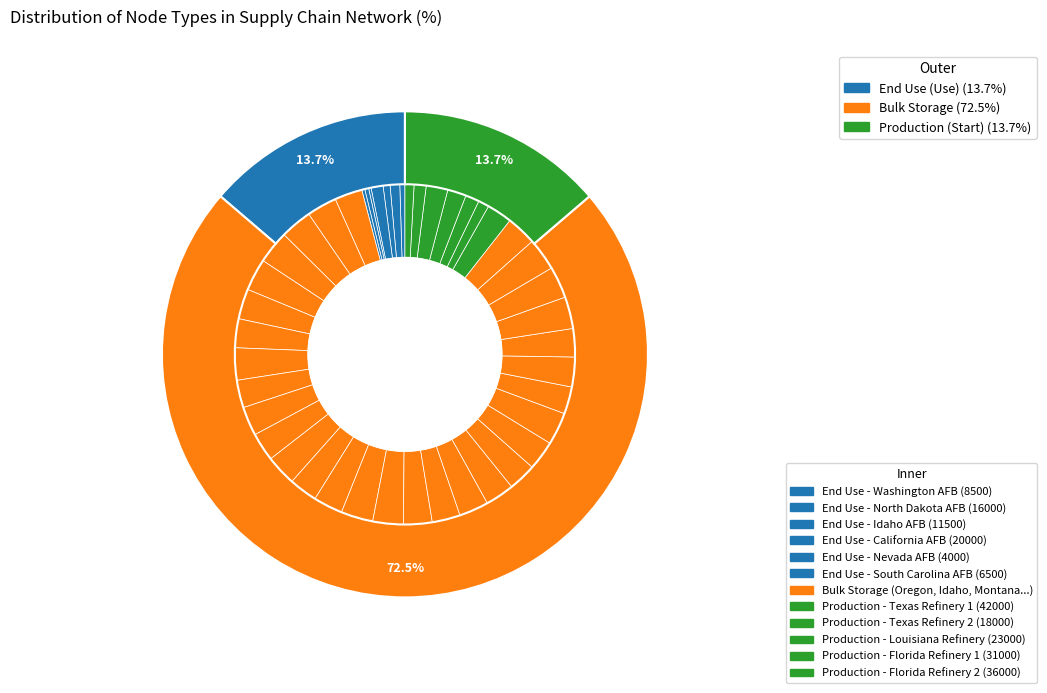

How many slices are in this pie chart?

3